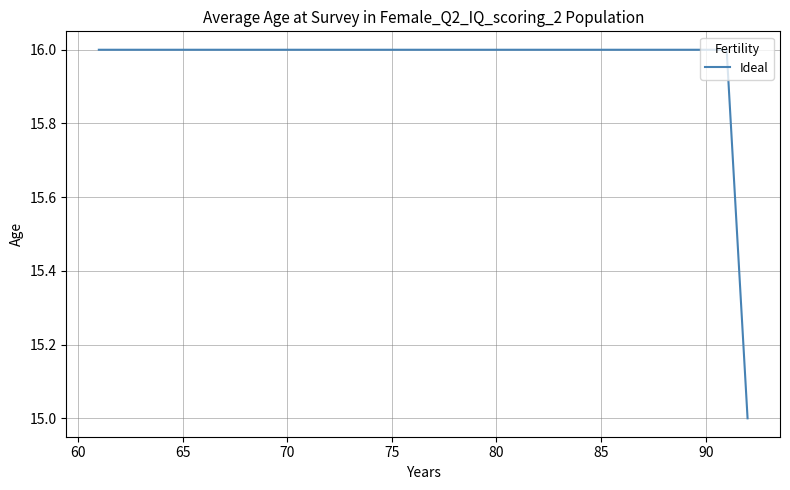

What is the smallest value displayed?

15